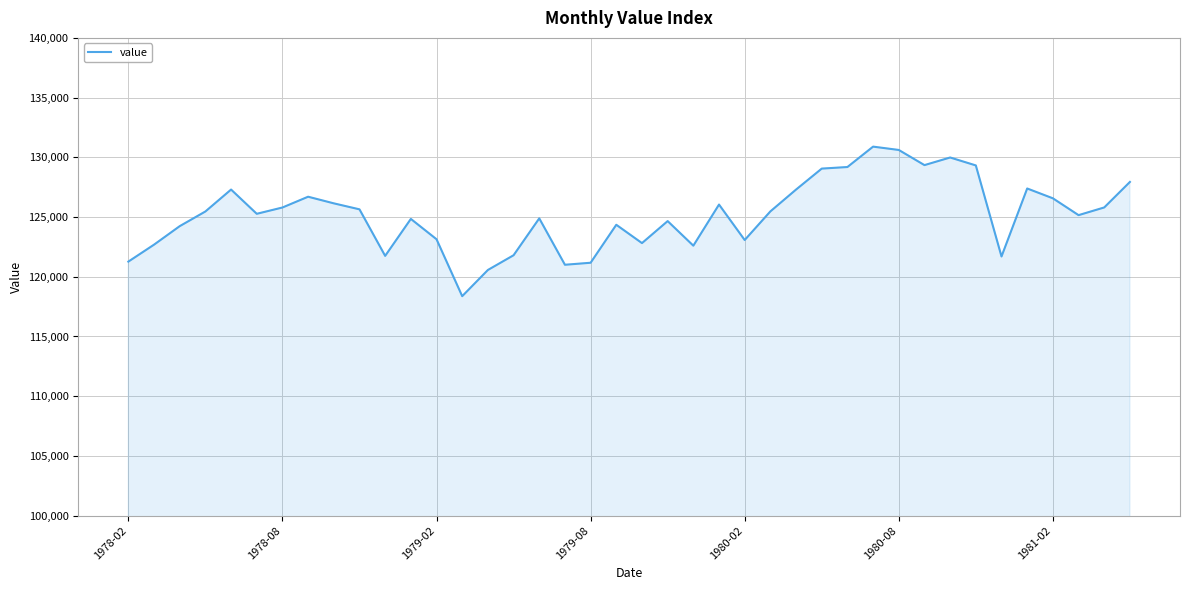

What is the difference between the maximum and minimum values?

12520